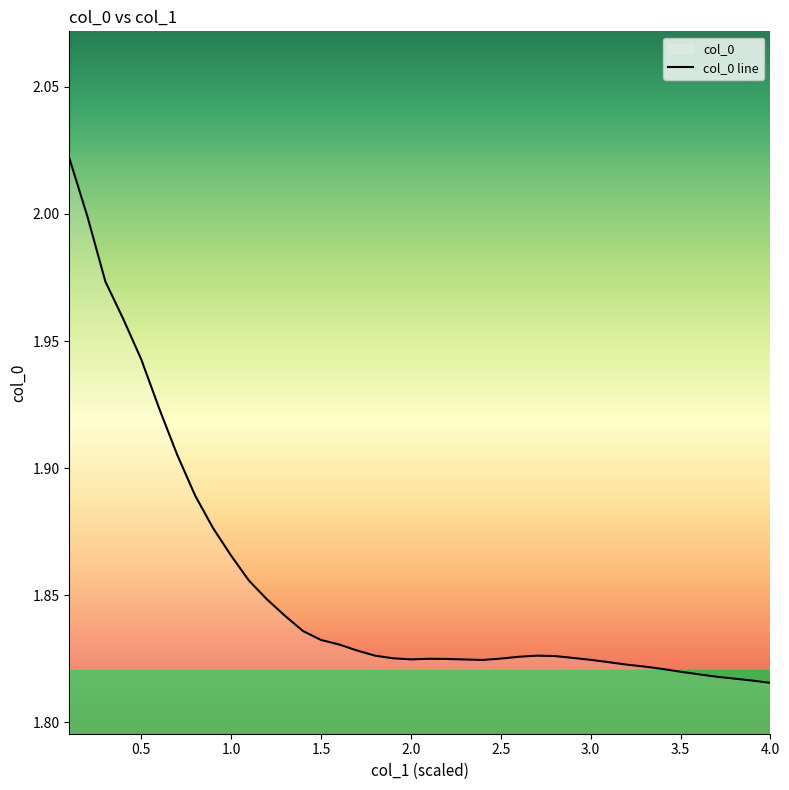

What is the average value?

1.9